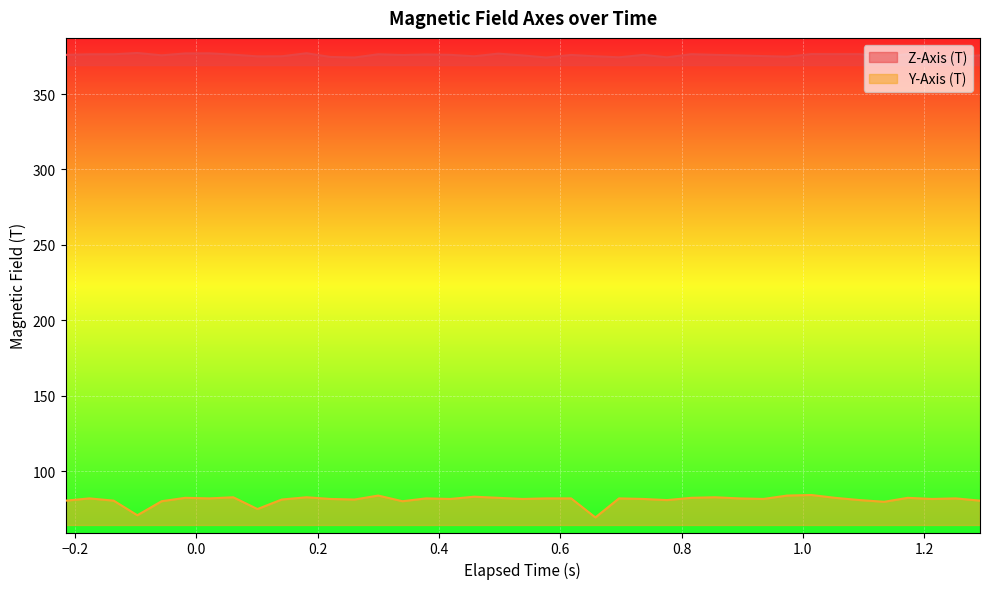

How many distinct data groups are displayed?

2